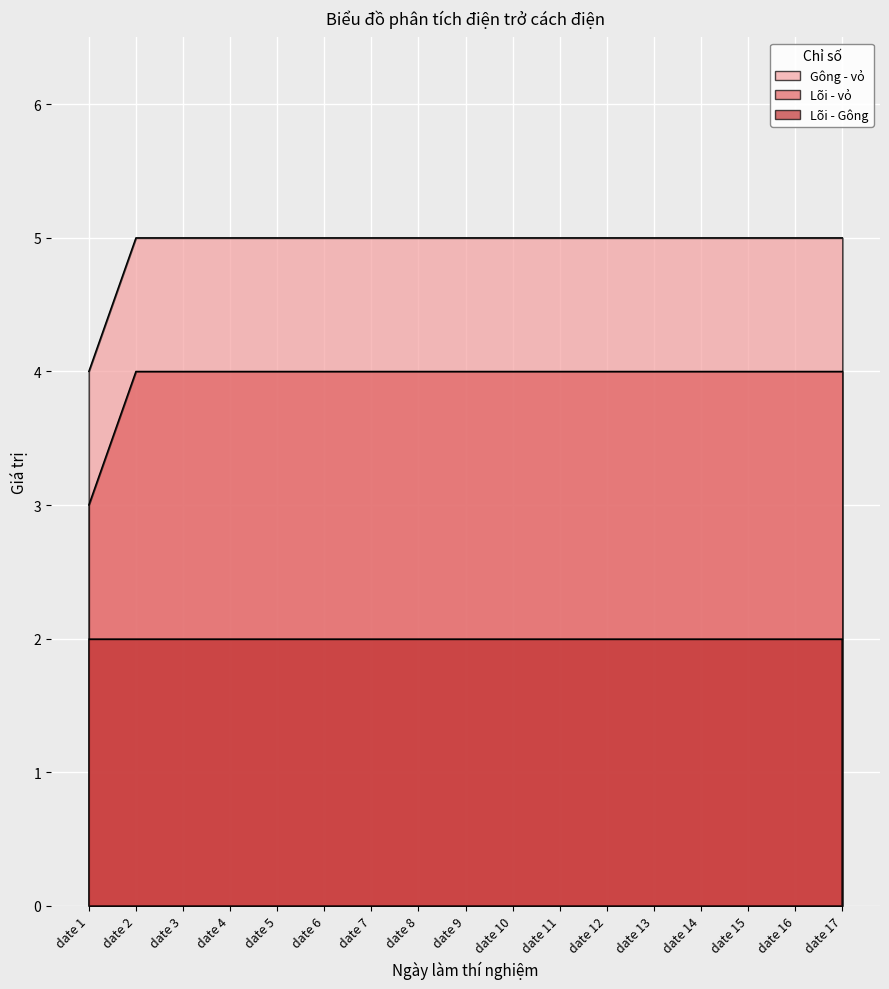

List the labels in order of Gông - vỏ value, smallest first.

date 1, date 2, date 3, date 4, date 5, date 6, date 7, date 8, date 9, date 10, date 11, date 12, date 13, date 14, date 15, date 16, date 17